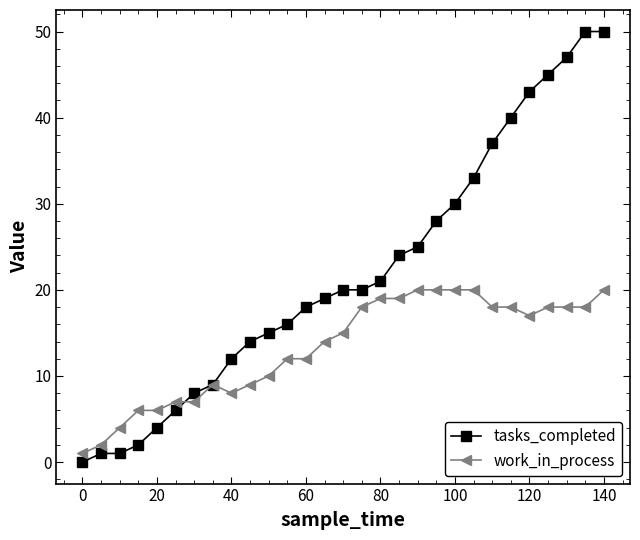

True or false: work_in_process has more than 0 points higher than both neighbors.

True